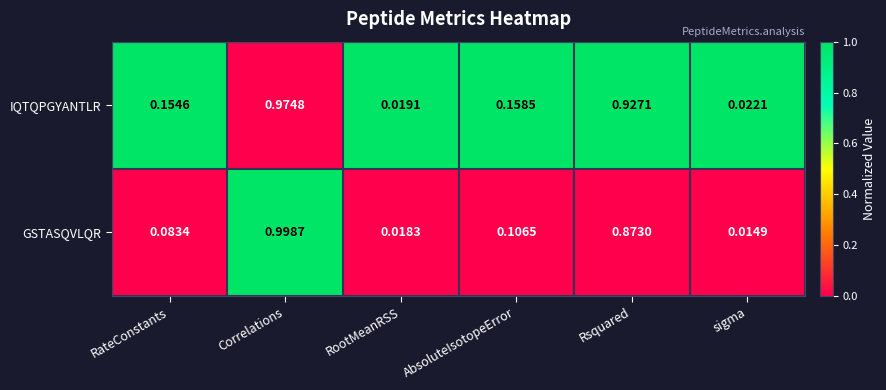

Rank the series by their average value, from highest to lowest.

IQTQPGYANTLR, GSTASQVLQR